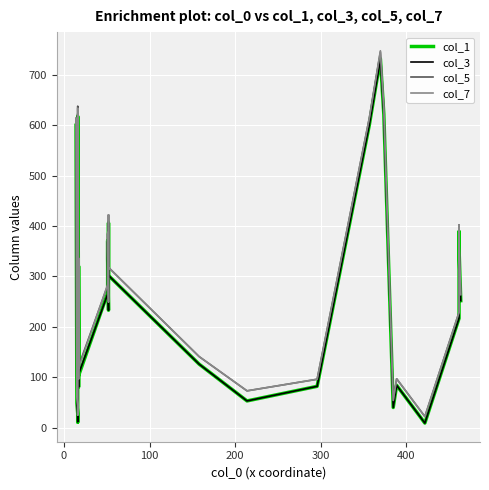

True or false: col_1 and col_7 intersect in this chart.

False